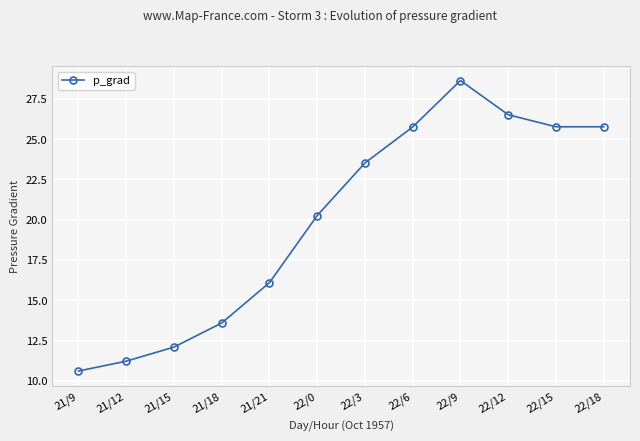

What is the change in value from 21/9 to 21/12?

+0.6